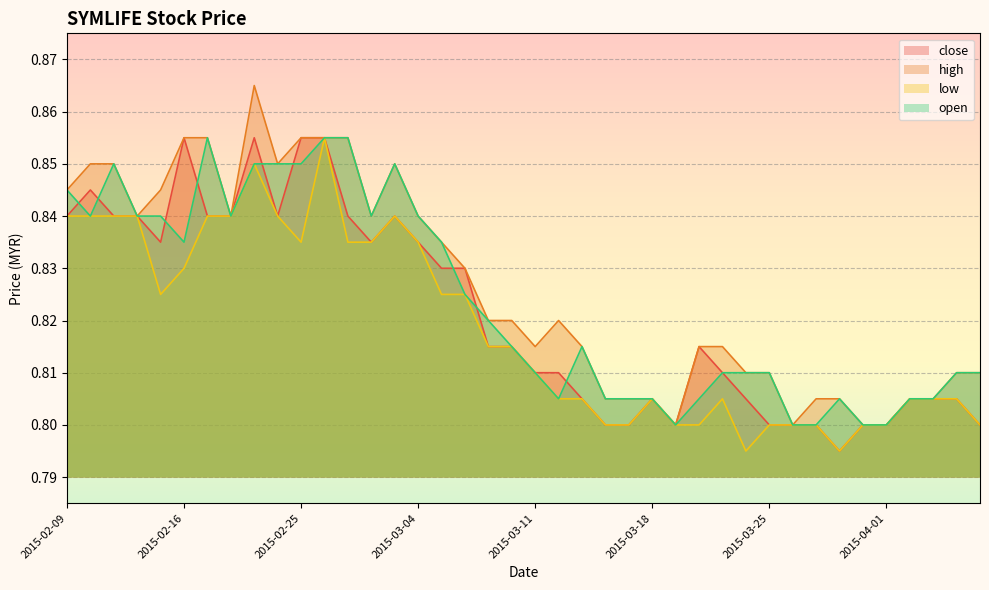

How many lines are shown in the chart?

4